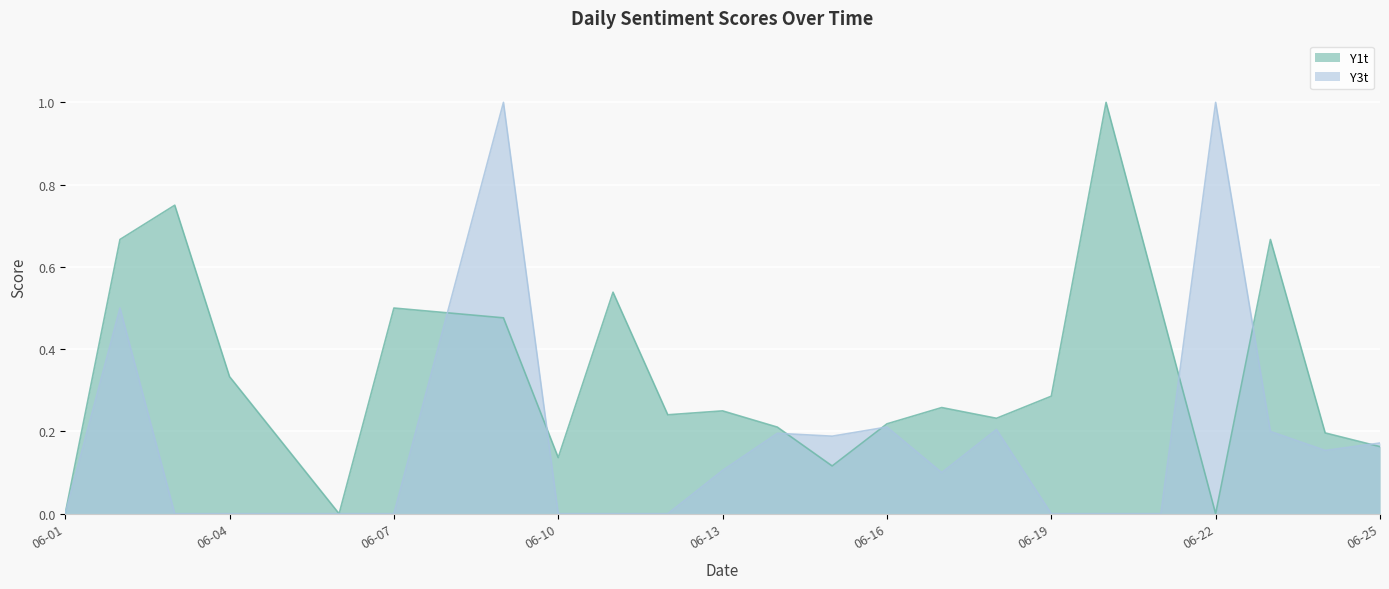

Count the Y1t values in the range 0 to 1.

24